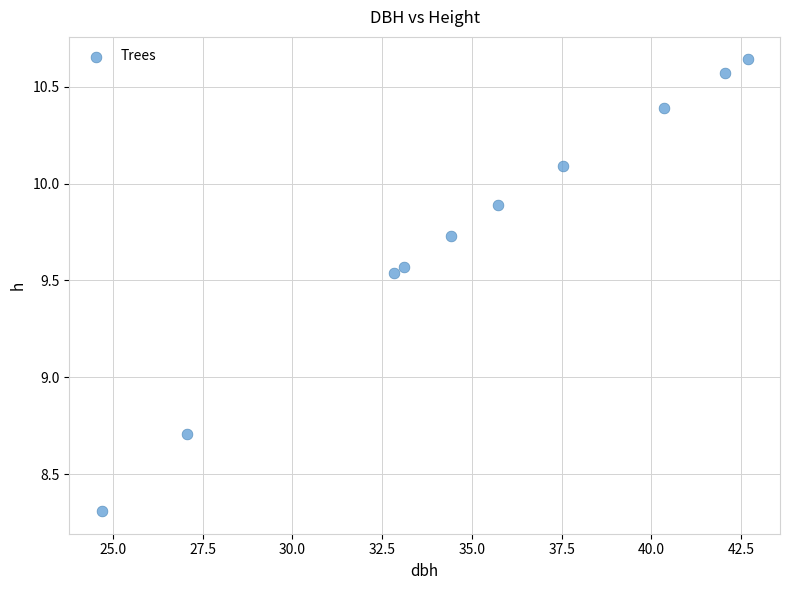

What Y value in the scatter plot is closest to 9?

8.7